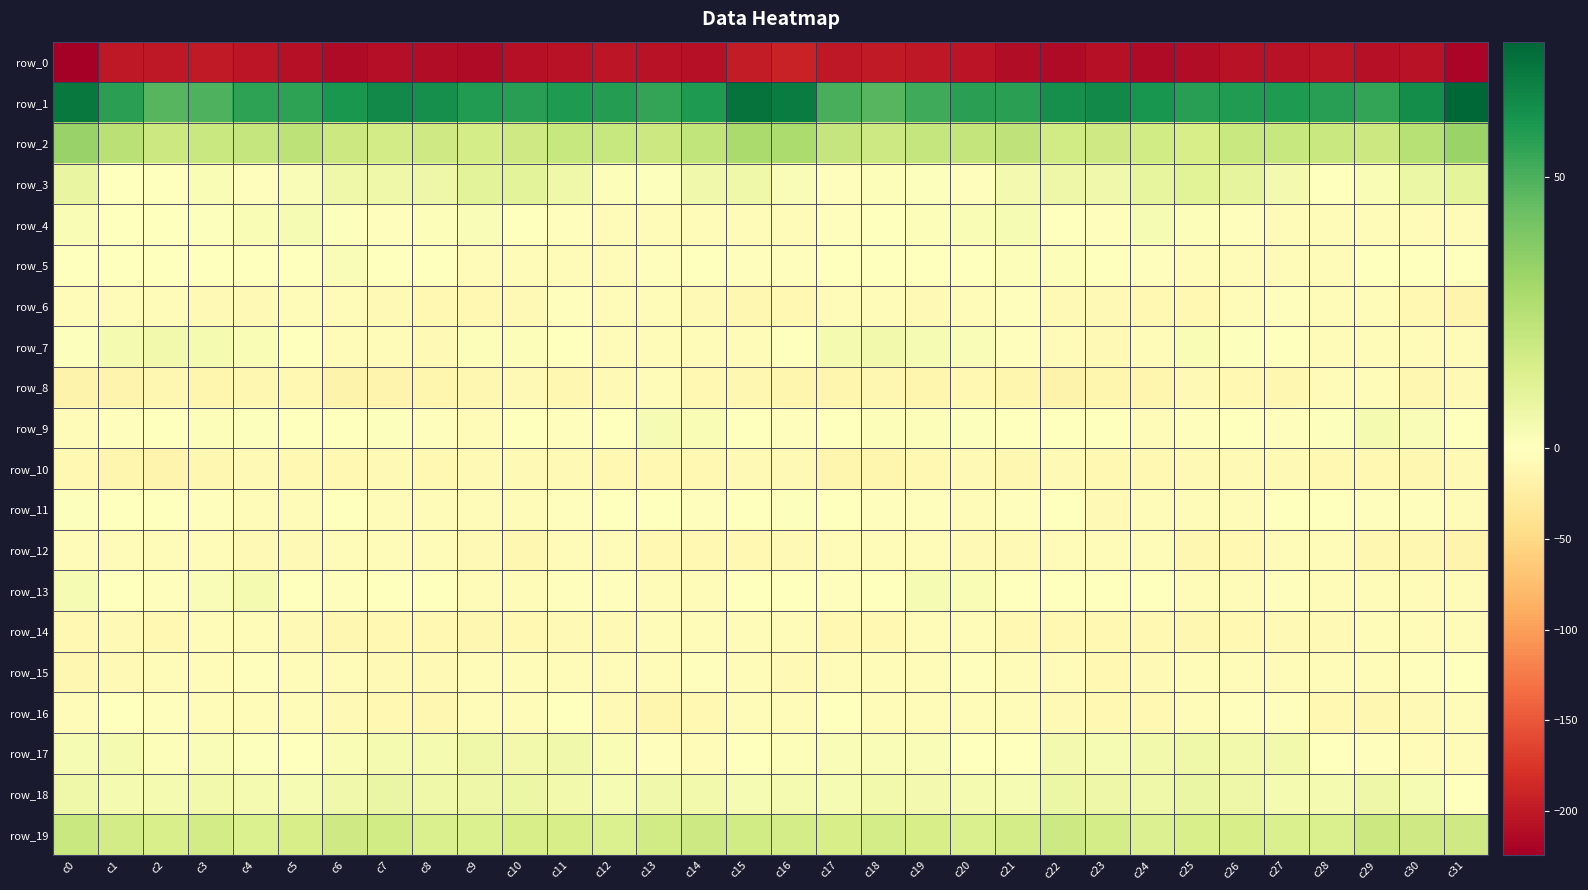

Which has a higher value, c21 or c7?

c7